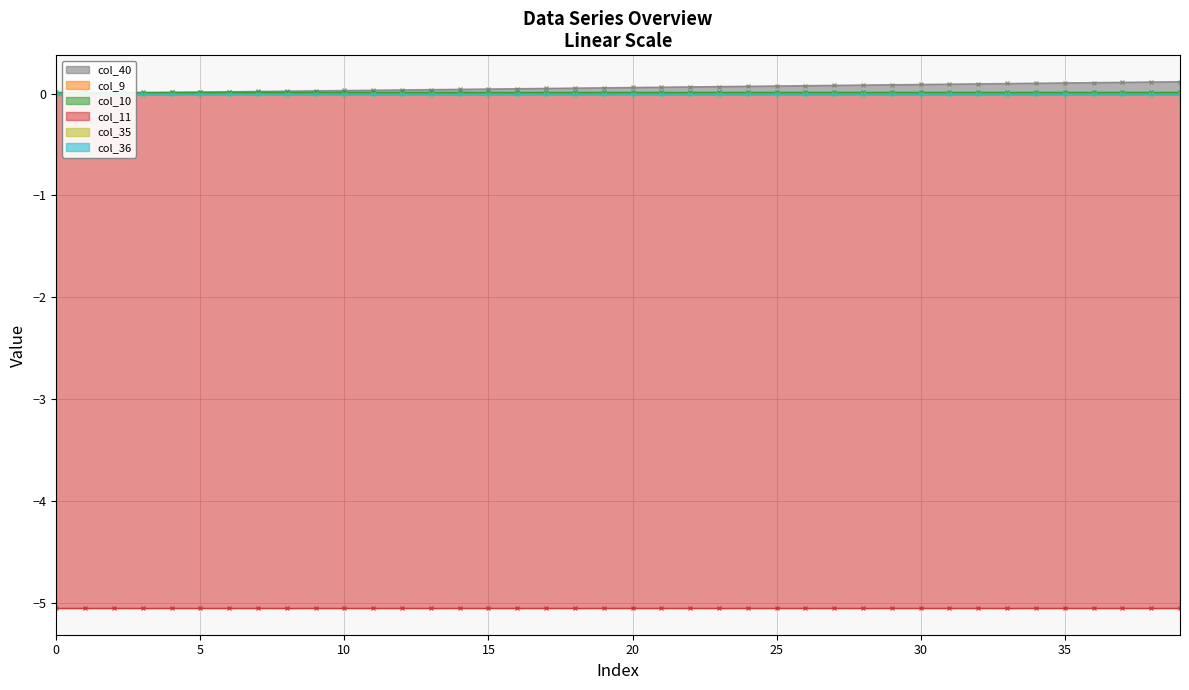

Reading left to right, list all the values displayed in this chart.

col_40: 0.0	0.0	0.0	0.0	0.0	0.0	0.0	0.0	0.0	0.0	0.0	0.0	0.0	0.0	0.0	0.0	0.0	0.1	0.1	0.1	0.1	0.1	0.1	0.1	0.1	0.1	0.1	0.1	0.1	0.1	0.1	0.1	0.1	0.1	0.1	0.1	0.1	0.1	0.1	0.1
col_9: 0.0	0.0	0.0	0.0	0.0	0.0	0.0	0.0	0.0	0.0	0.0	0.0	0.0	0.0	0.0	0.0	0.0	0.0	0.0	0.0	0.0	0.0	0.0	0.0	0.0	0.0	0.0	0.0	0.0	0.0	0.0	0.0	0.0	0.0	0.0	0.0	0.0	0.0	0.0	0.0
col_10: 0.0	0.0	0.0	0.0	0.0	0.0	0.0	0.0	0.0	0.0	0.0	0.0	0.0	0.0	0.0	0.0	0.0	0.0	0.0	0.0	0.0	0.0	0.0	0.0	0.0	0.0	0.0	0.0	0.0	0.0	0.0	0.0	0.0	0.0	0.0	0.0	0.0	0.0	0.0	0.0
col_11: -5.1	-5.1	-5.1	-5.1	-5.1	-5.1	-5.1	-5.1	-5.1	-5.1	-5.1	-5.1	-5.1	-5.1	-5.1	-5.1	-5.1	-5.1	-5.1	-5.1	-5.1	-5.1	-5.1	-5.1	-5.1	-5.1	-5.1	-5.1	-5.1	-5.1	-5.1	-5.1	-5.1	-5.1	-5.1	-5.1	-5.1	-5.1	-5.1	-5.1
col_35: 0.0	0.0	0.0	0.0	0.0	0.0	0.0	0.0	0.0	0.0	0.0	0.0	0.0	0.0	0.0	0.0	0.0	0.0	0.0	0.0	0.0	0.0	0.0	0.0	0.0	0.0	0.0	0.0	0.0	0.0	0.0	0.0	0.0	0.0	0.0	0.0	0.0	0.0	0.0	0.0
col_36: 0.0	0.0	0.0	0.0	0.0	0.0	0.0	0.0	0.0	0.0	0.0	0.0	0.0	0.0	0.0	0.0	0.0	0.0	0.0	0.0	0.0	0.0	0.0	0.0	0.0	0.0	0.0	0.0	0.0	0.0	0.0	0.0	0.0	0.0	0.0	0.0	0.0	0.0	0.0	0.0